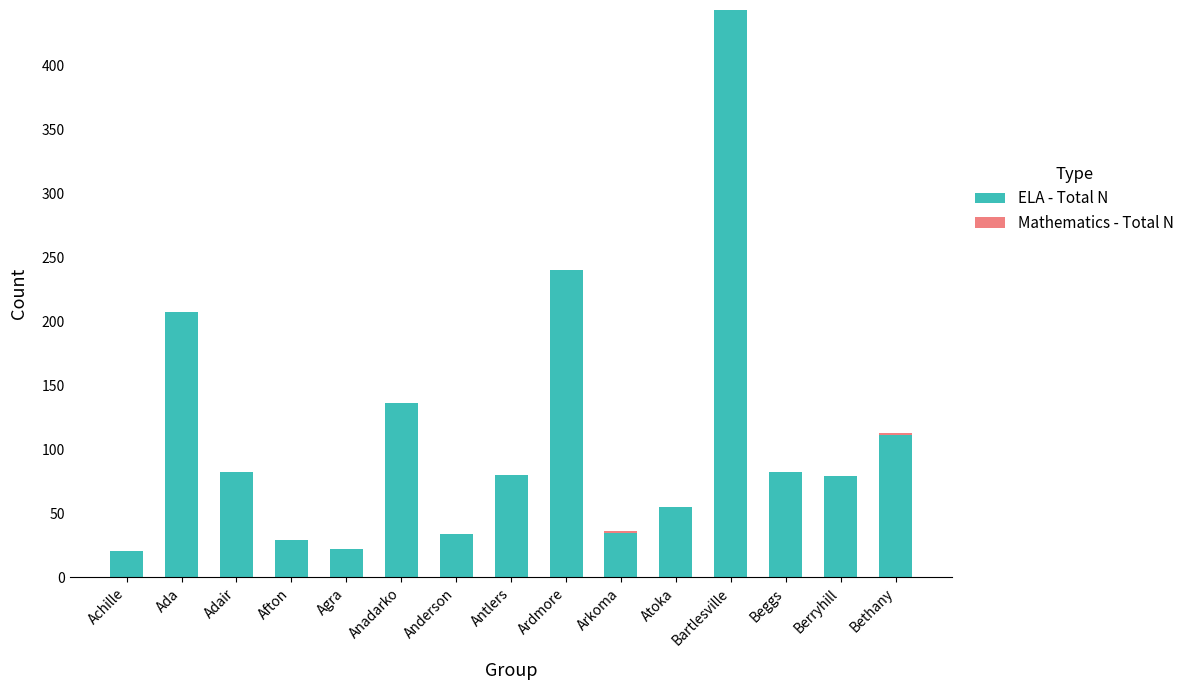

At which label is ELA - Total N closest to 232?

Ardmore